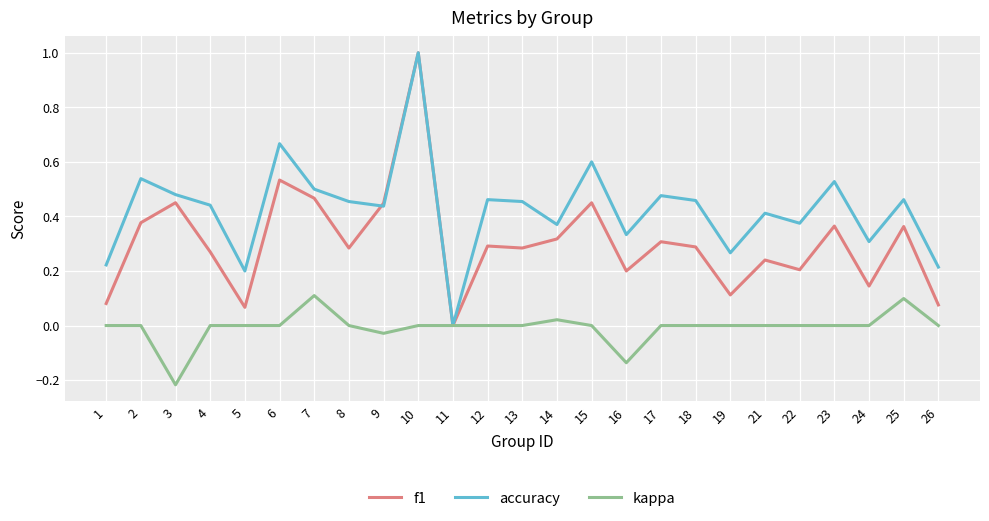

At which label does f1 reach its peak?

10